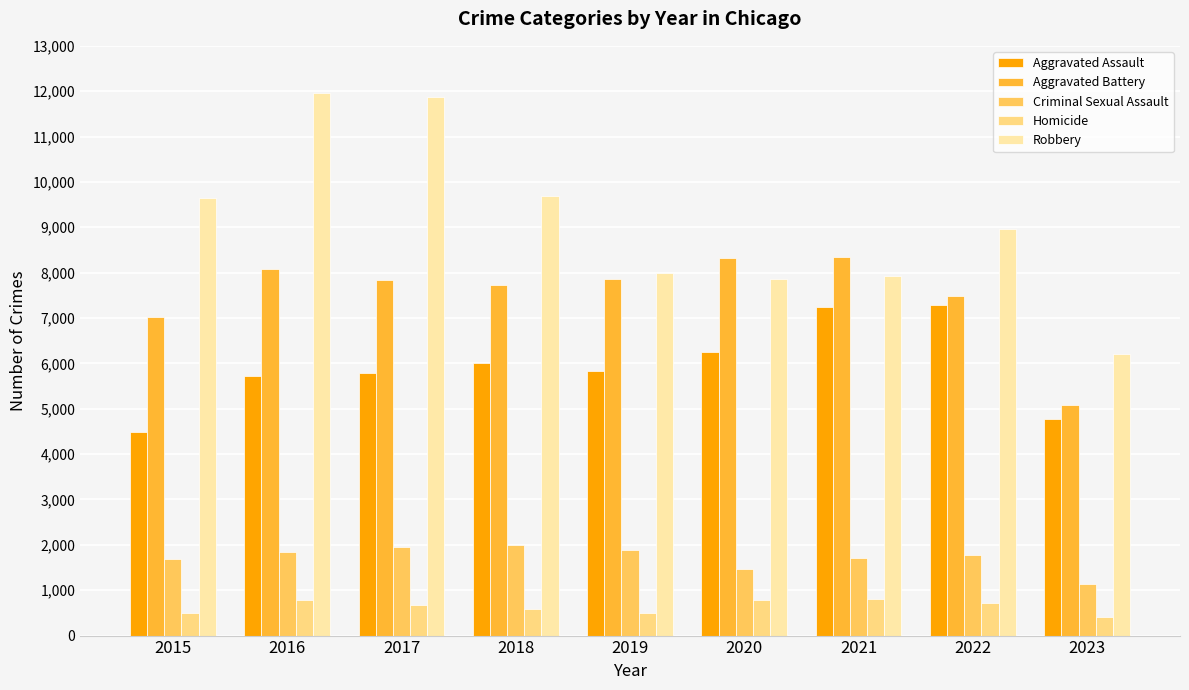

The Robbery series shows 7918 at 2021. True or false?

True